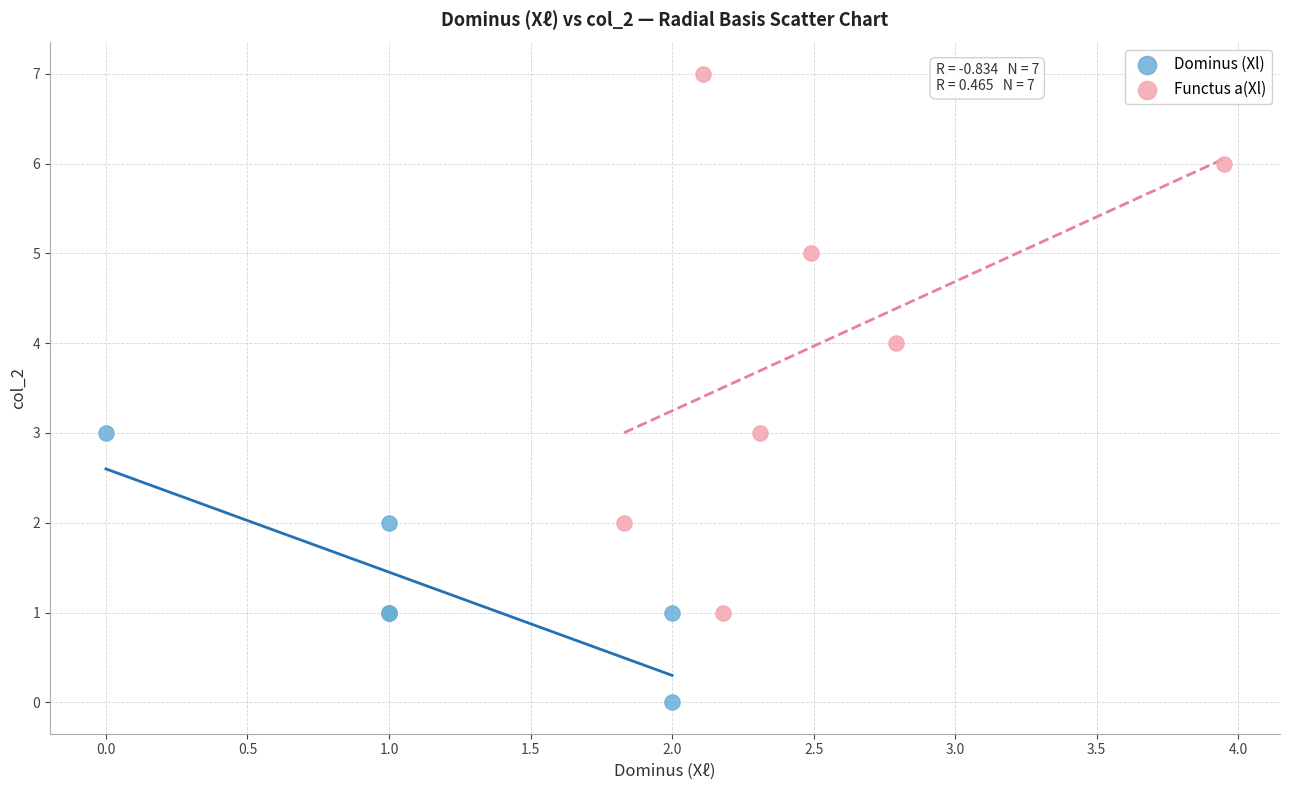

Which series contains the highest Y value?

Functus a(Xl)